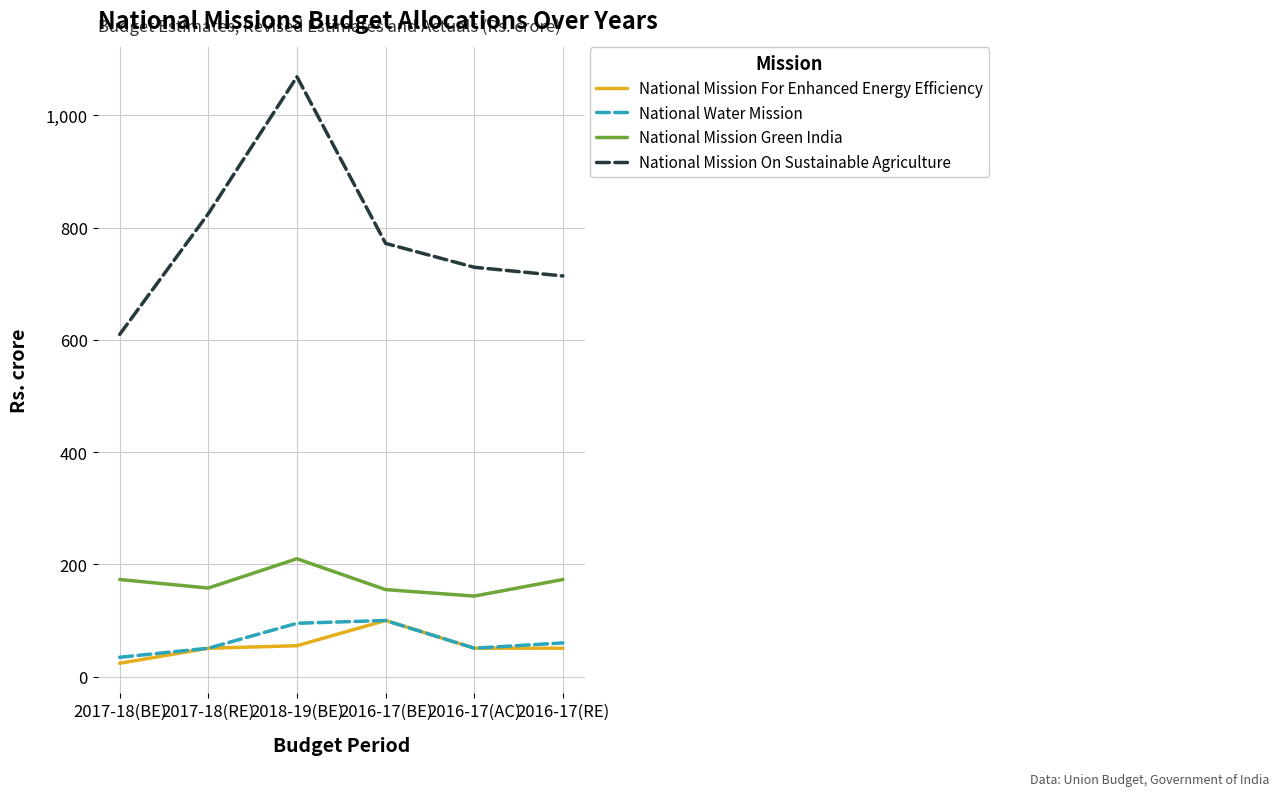

Which series has the largest range (max minus min)?

National Mission On Sustainable Agriculture